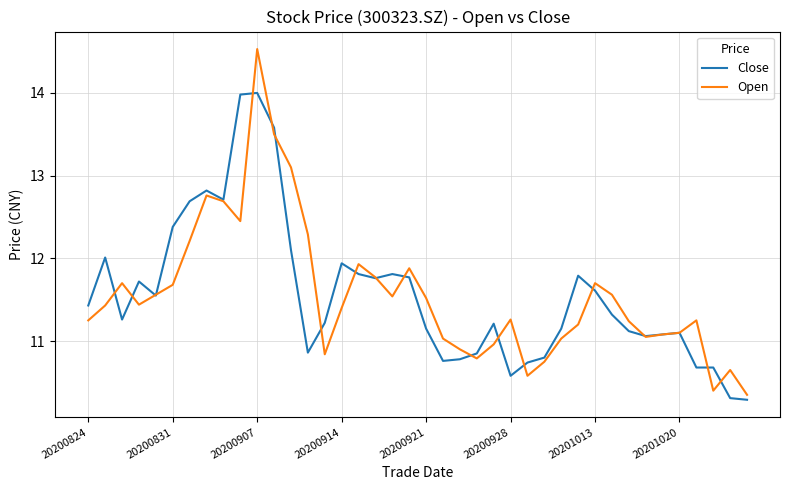

Is this an area chart (filled region under the line)?

No